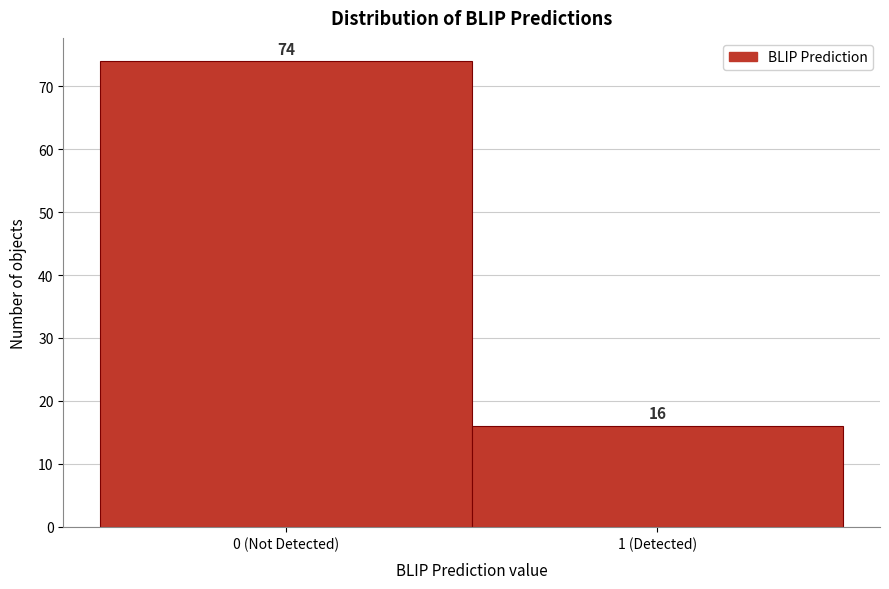

Reading left to right, list all the values displayed in this chart.

74	16